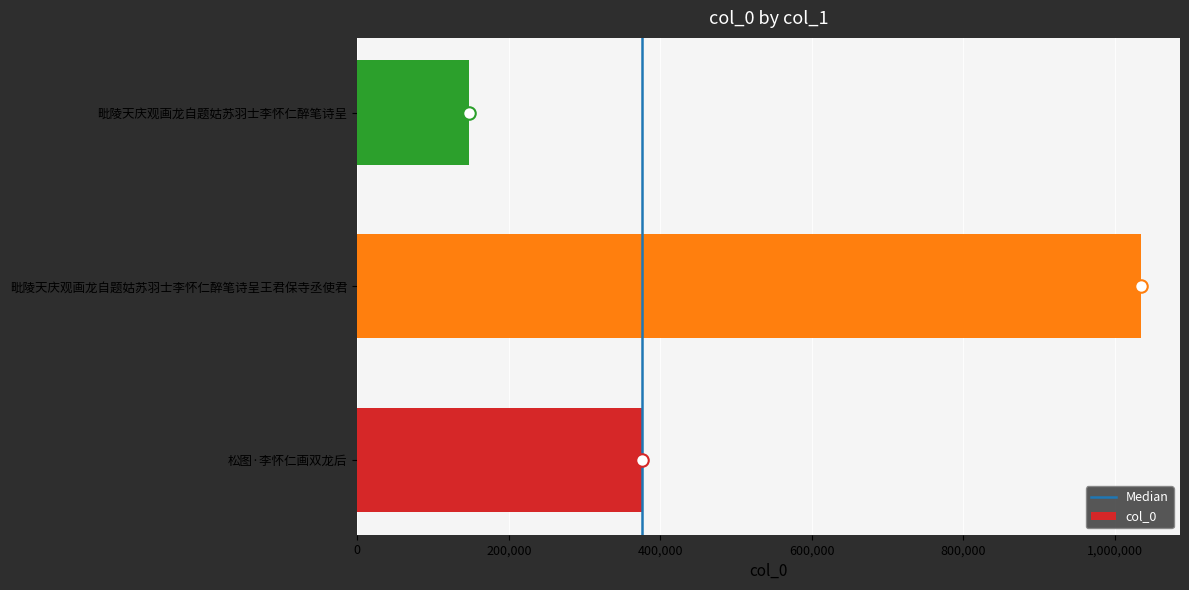

What is the sum of the values at 毗陵天庆观画龙自题姑苏羽士李怀仁醉笔诗呈 and 毗陵天庆观画龙自题姑苏羽士李怀仁醉笔诗呈王君保寺丞使君?

1181405